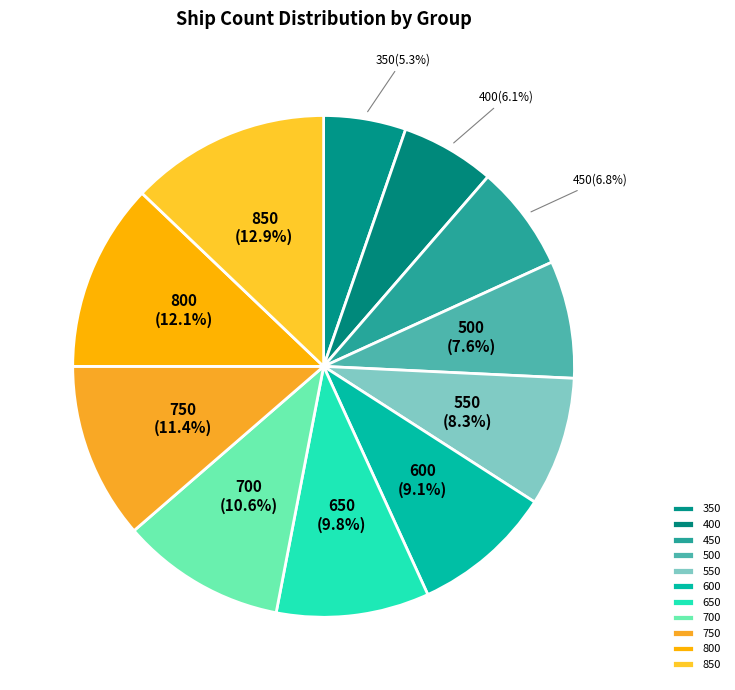

Approximately how many times larger is the value at 800 compared to 600?

1.3